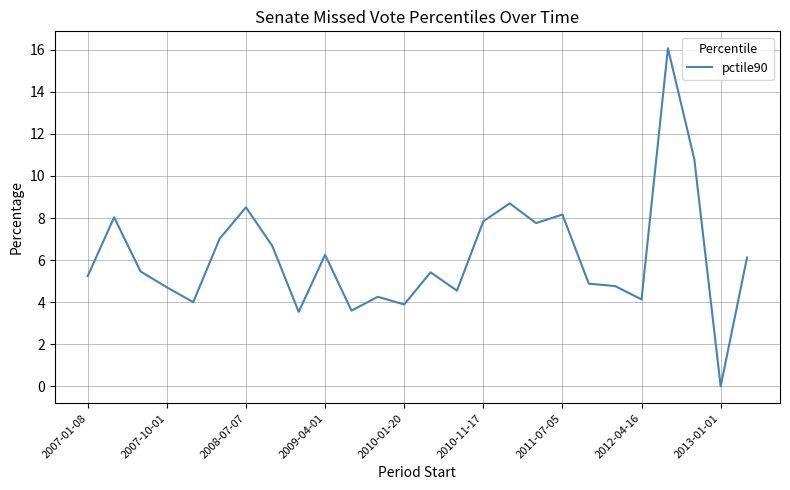

What is the maximum value shown in the chart?

16.1